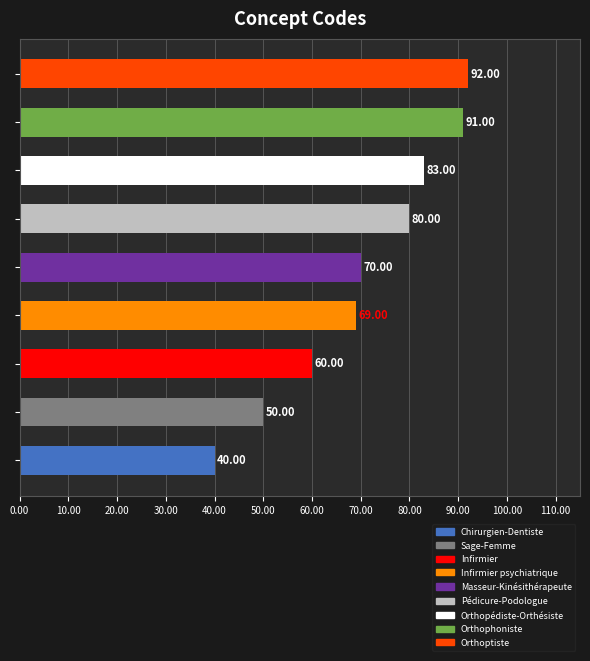

What is the sum of all values?

635